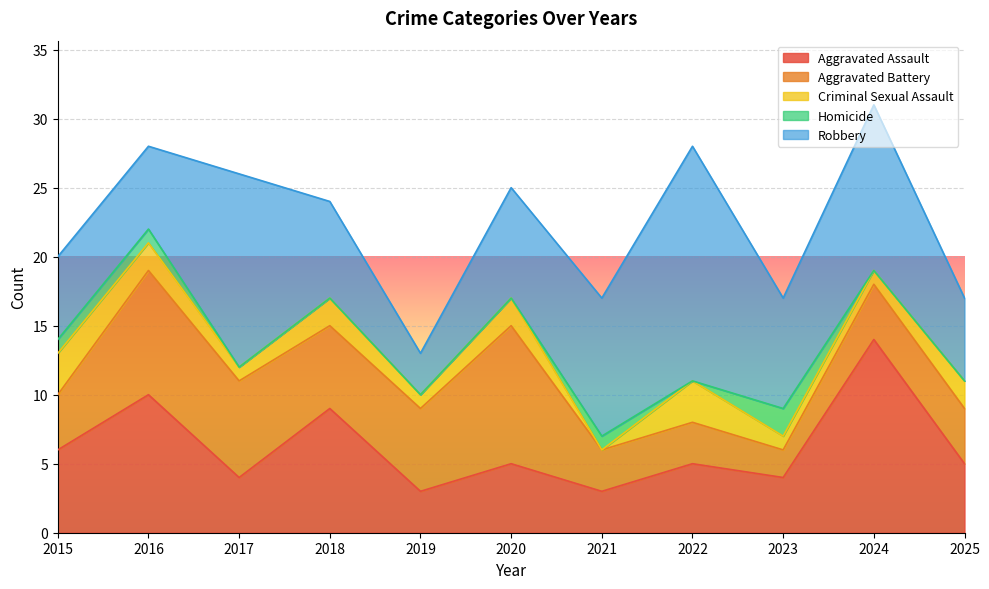

True or false: Aggravated Assault and Aggravated Battery cross at least once.

True